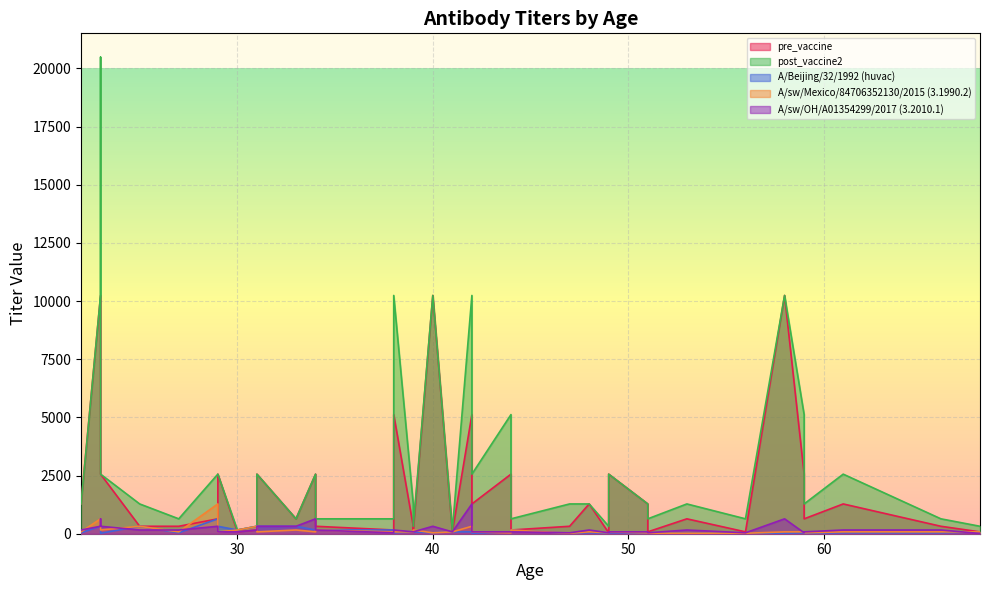

How many times do A/Beijing/32/1992 (huvac) and A/sw/Mexico/84706352130/2015 (3.1990.2) cross each other?

3